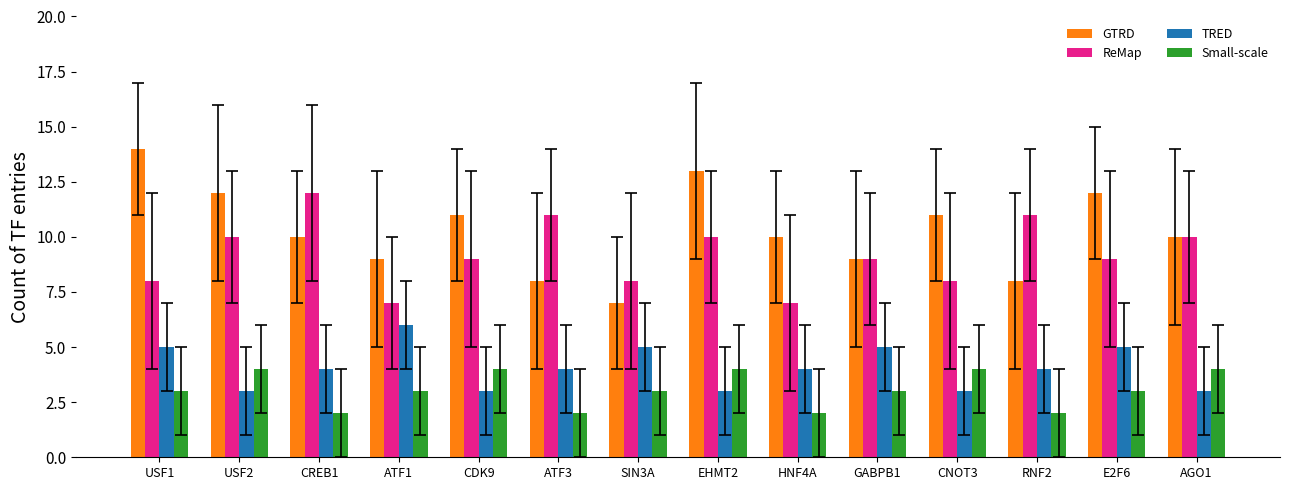

What is the difference between the maximum and minimum values in the GTRD series?

7